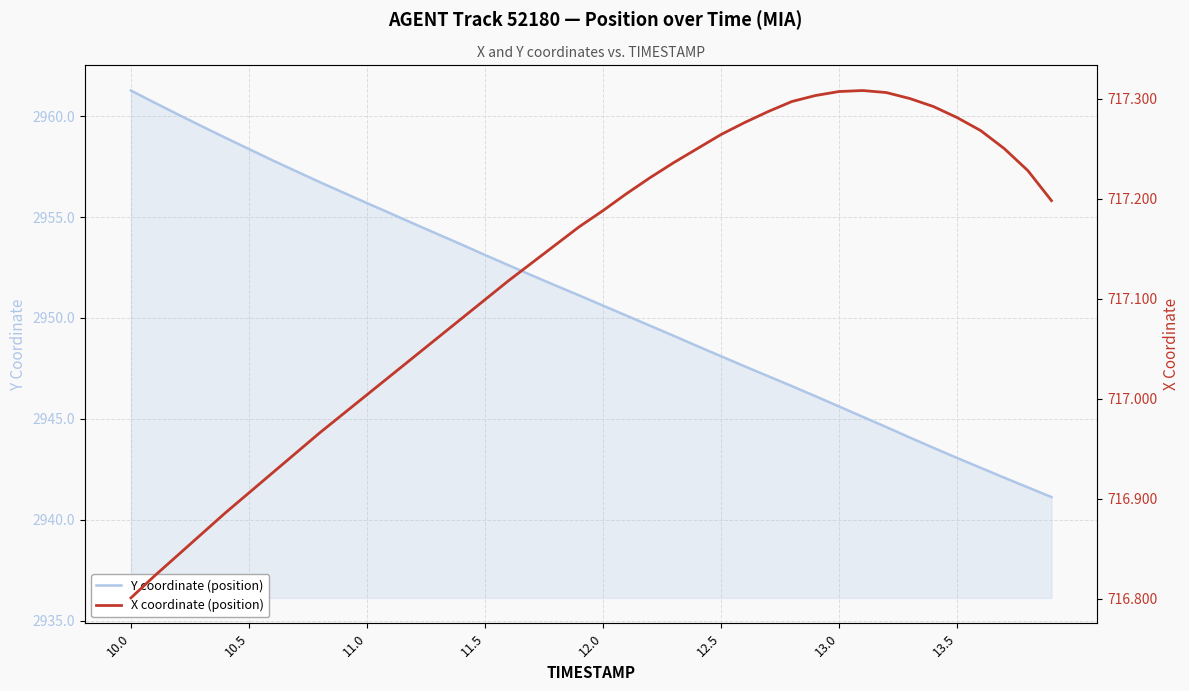

The Y coordinate (position) series shows 2961.3 at 10.0. True or false?

True